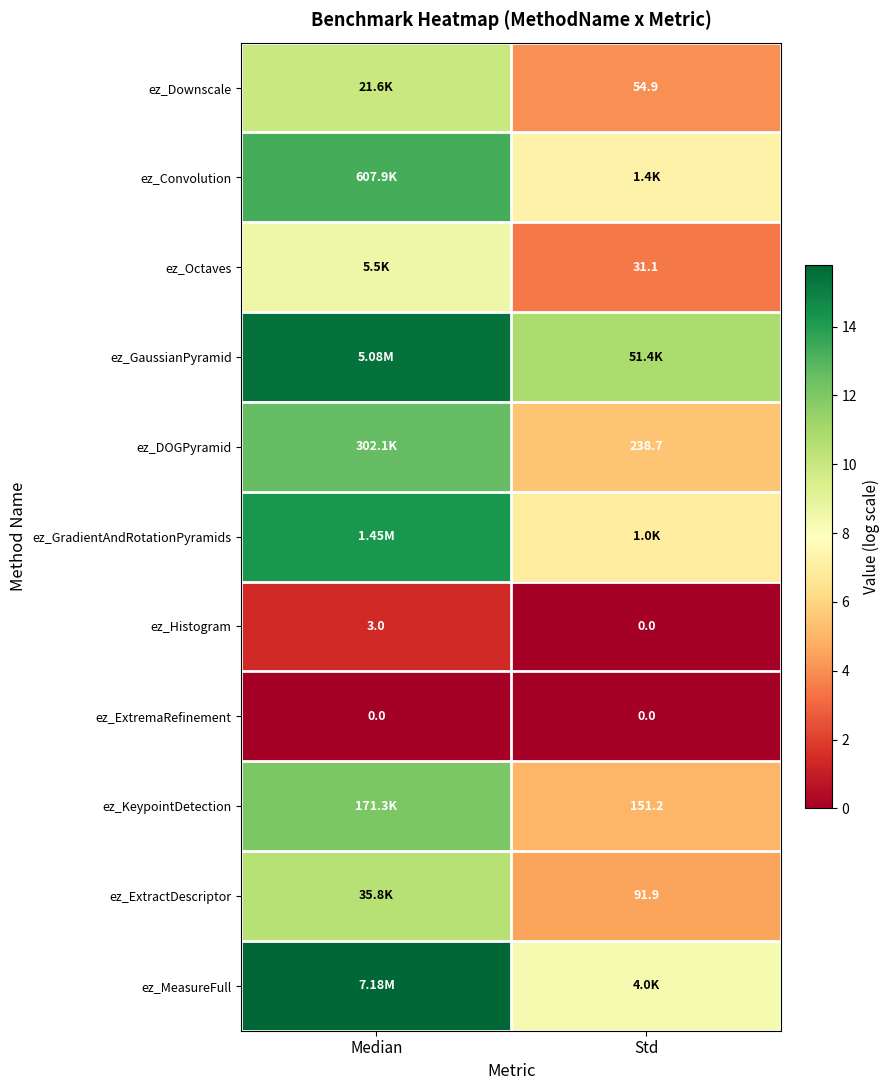

What is the highest value of the ez_MeasureFull series?

15.8